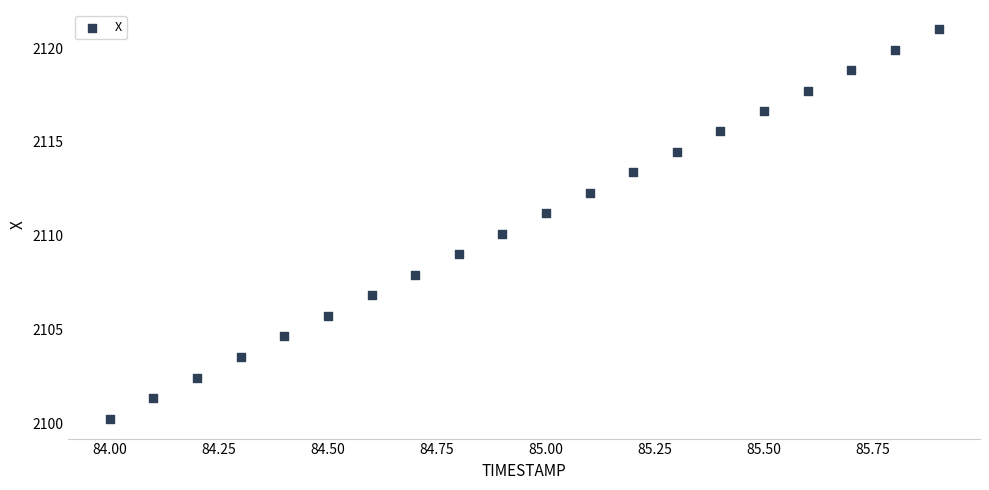

What is the range of X values (max minus min)?

1.9